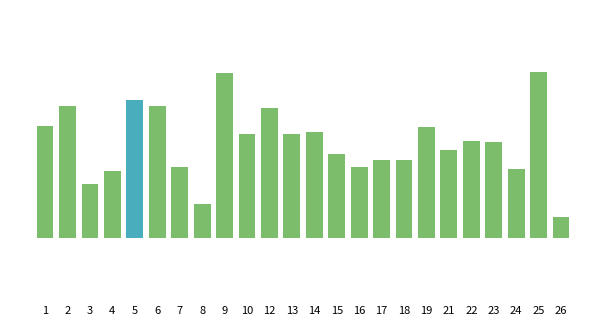

Does the chart contain stacked bars?

No